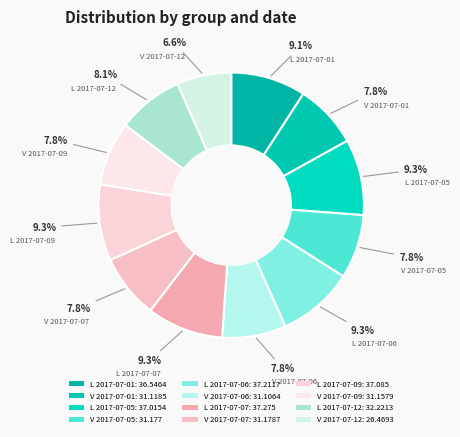

Does L 2017-07-06 account for over 50% of the chart?

No